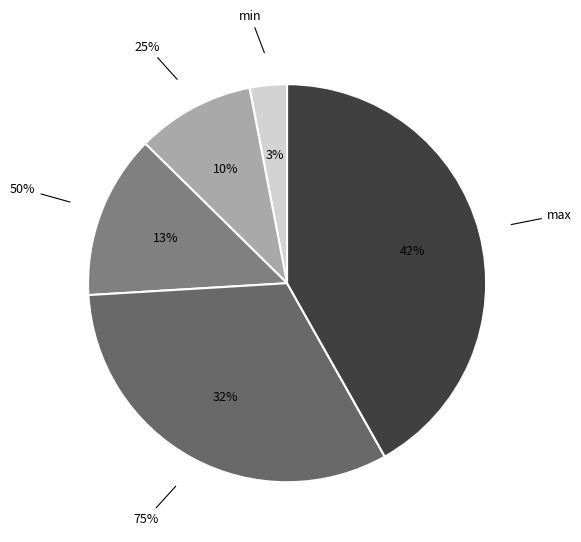

To the nearest percent, what portion does max represent?

42%